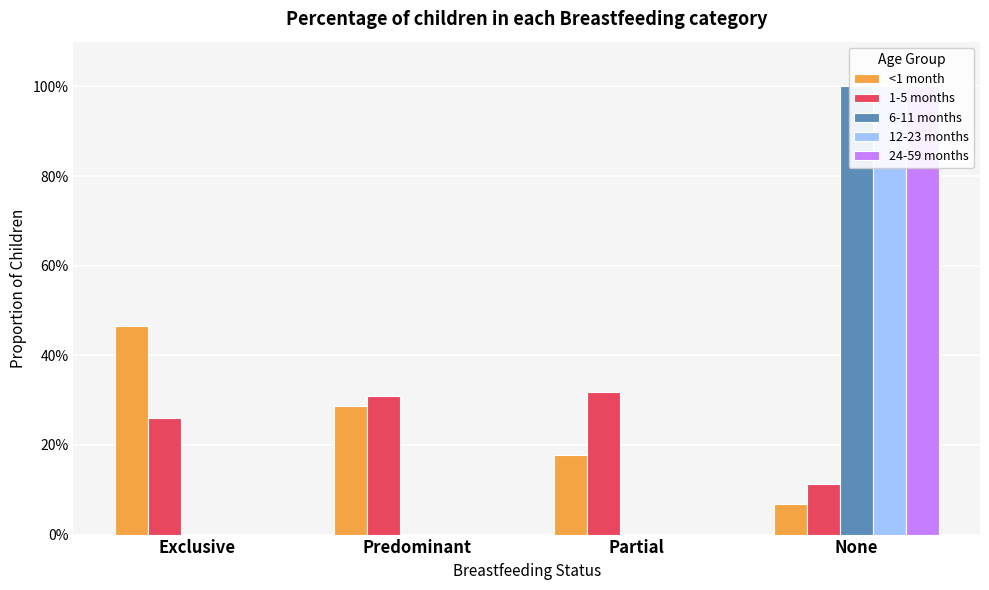

Rank the categories by 6-11 months value from lowest to highest.

Exclusive, Predominant, Partial, None